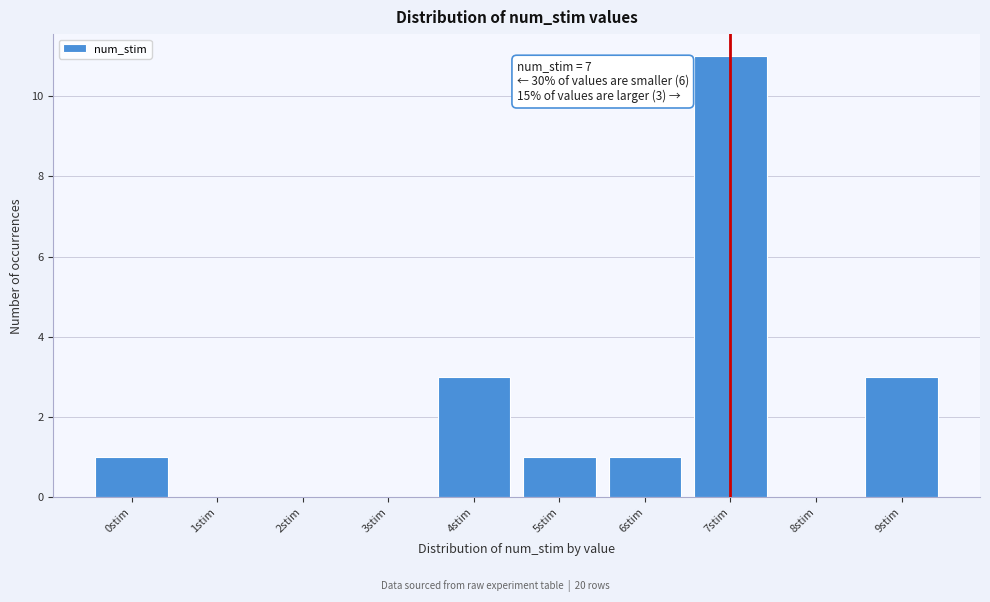

Over which range of the x-axis is the bar tallest?

6.5 to 7.5